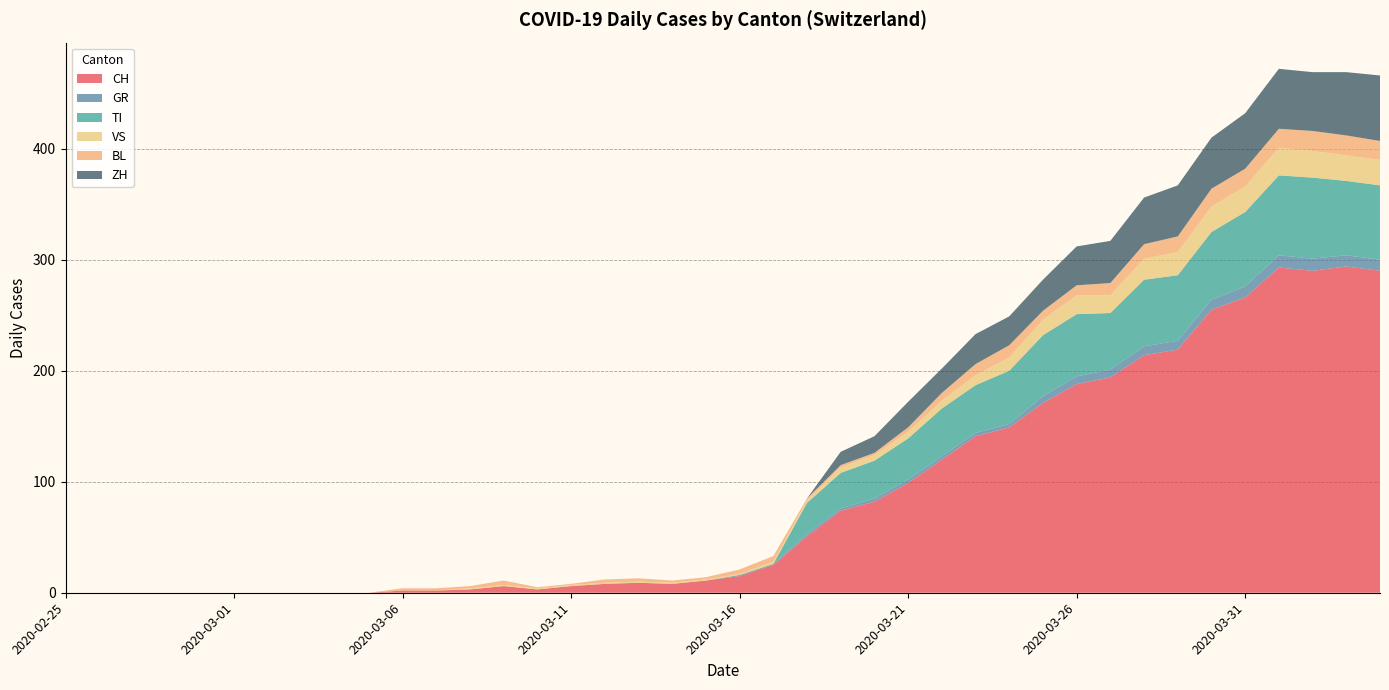

Reading left to right, transcribe all the data shown in this chart.

CH: 0	0	0	0	0	0	0	0	0	0	2	2	3	6	3	6	8	9	8	11	15	25	51	74	82	99	120	141	149	171	188	194	214	219	255	266	293	290	294	290
GR: 0	0	0	0	0	0	0	0	0	0	0	0	0	0	0	0	0	0	0	0	1	1	2	2	3	3	3	3	3	6	7	7	8	8	9	10	11	11	10	10
TI: 0	0	0	0	0	0	0	0	0	0	0	0	0	0	0	0	0	0	0	0	0	0	28	32	34	37	43	43	48	55	56	51	60	59	61	67	72	73	67	67
VS: 0	0	0	0	0	0	0	0	0	0	0	0	1	1	1	1	1	1	1	1	1	2	2	5	5	6	7	9	12	14	17	16	19	21	23	23	25	24	23	23
BL: 0	0	0	0	0	0	0	0	0	0	2	2	2	4	1	1	3	3	2	2	4	5	2	2	2	4	7	10	11	8	9	11	13	14	16	16	17	18	18	17
ZH: 0	0	0	0	0	0	0	0	0	0	0	0	0	0	0	0	0	0	0	0	0	0	0	12	15	23	22	27	26	28	35	38	42	46	46	50	54	53	57	59